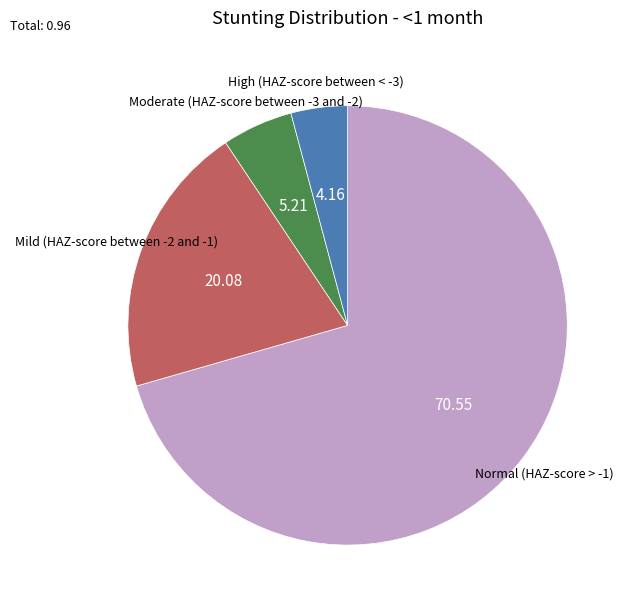

The Normal (HAZ-score > -1) slice represents 71% of the pie. True or false?

True